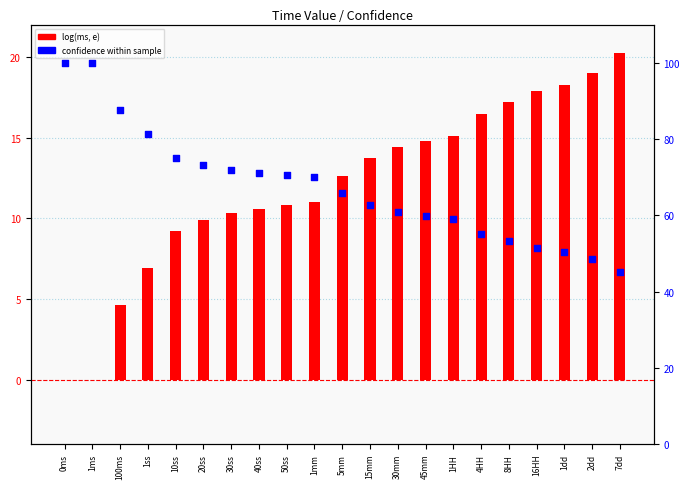

What is the total value across all series at 20ss?

83.0